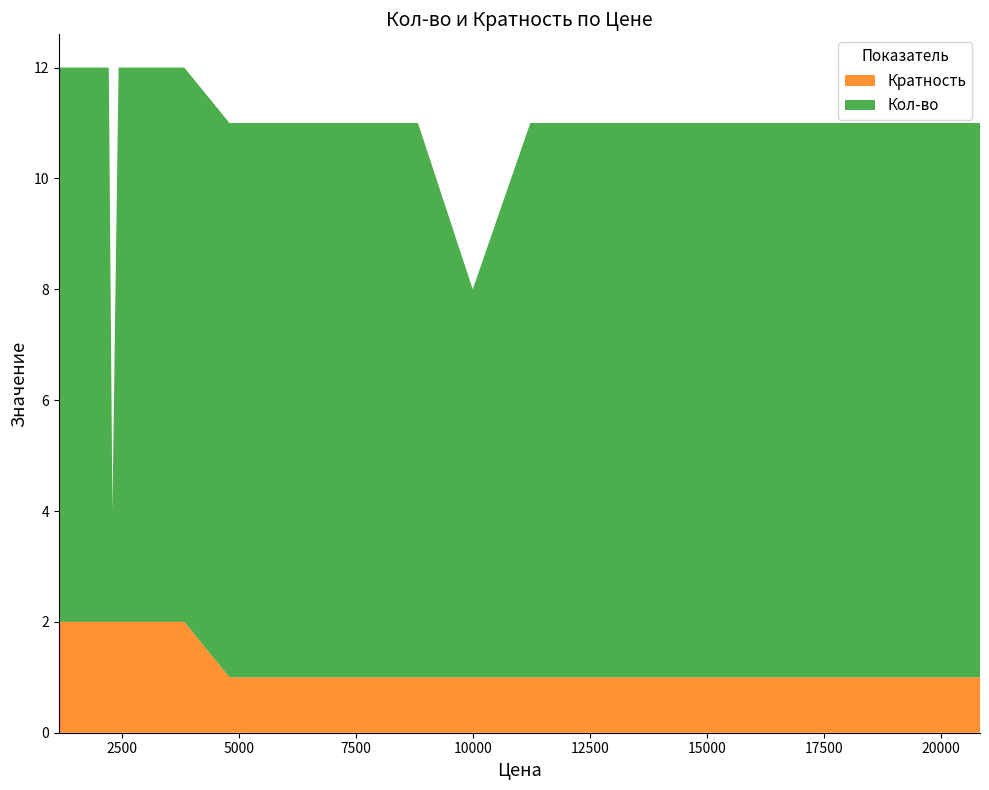

Reading right to left, list all the values displayed in this chart.

Кол-во: 10	10	10	10	10	7	10	10	10	10	10	10	10	10	10	10	10	10	10	10	10	10	2	10	10	10
Кратность: 1	1	1	1	1	1	1	1	1	1	1	1	1	1	1	1	1	1	1	1	2	2	2	2	2	2